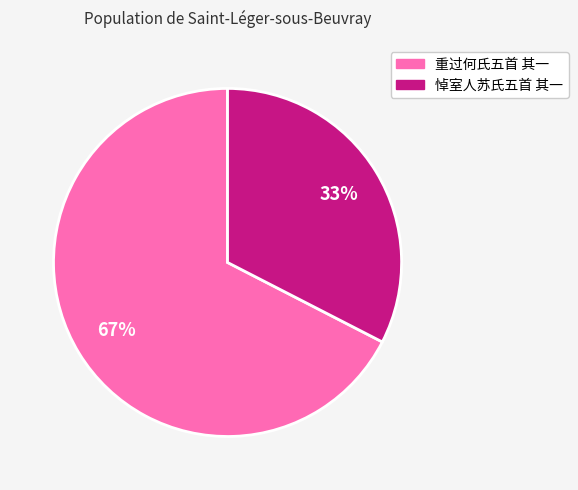

The 悼室人苏氏五首 其一 slice represents 41% of the pie. True or false?

False